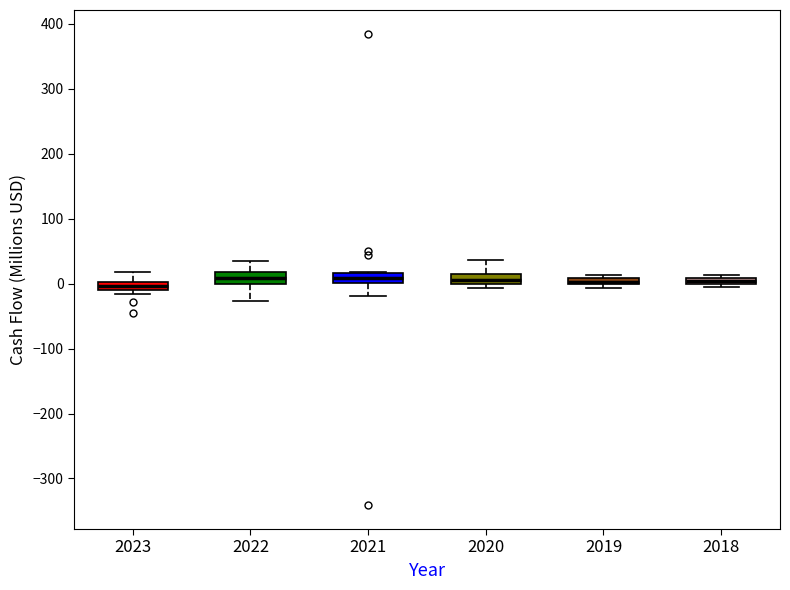

Where is the lower edge of the box at x = 2018 on the y-axis? The values are not printed on the chart, so give them approximately, as read against the axis.

0